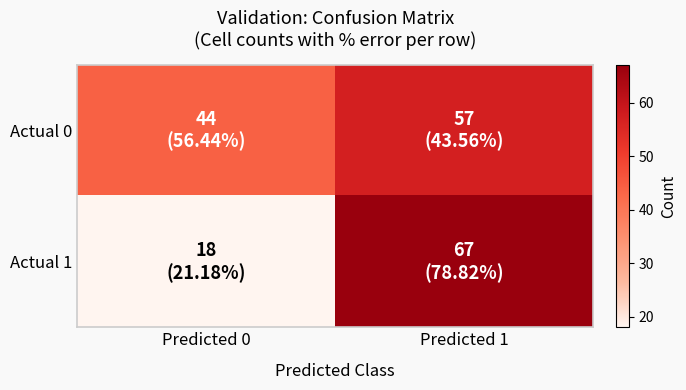

Rank the series at Predicted 0 from lowest to highest value.

Actual 1, Actual 0